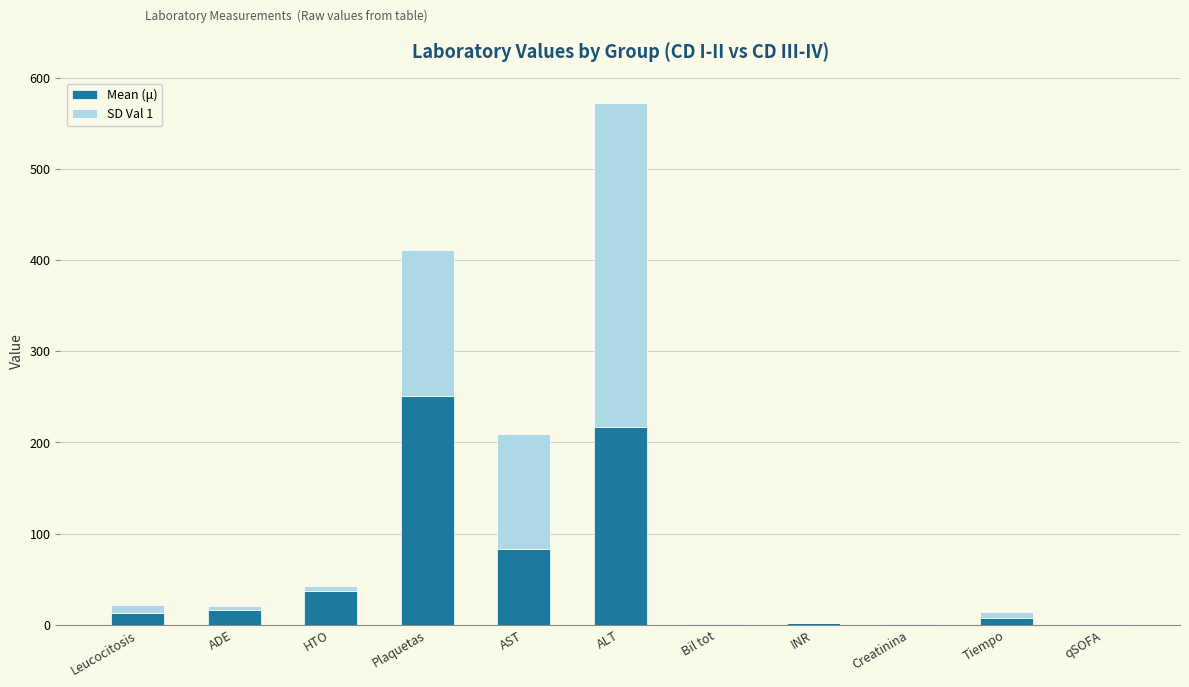

Does the chart contain stacked bars?

Yes